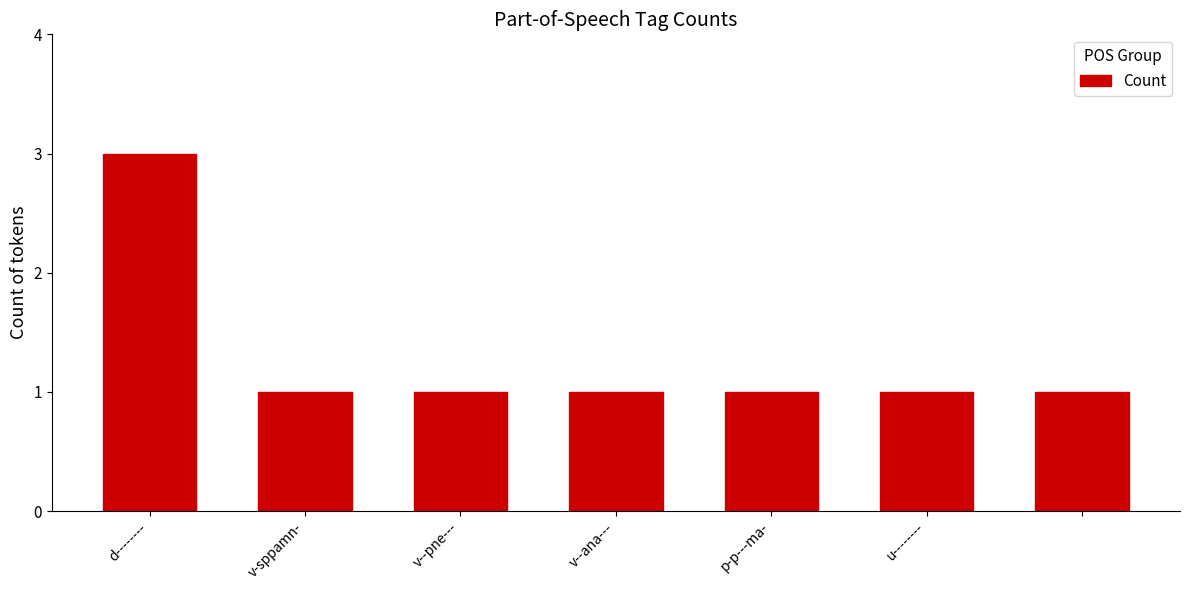

How many series are shown in this chart?

1